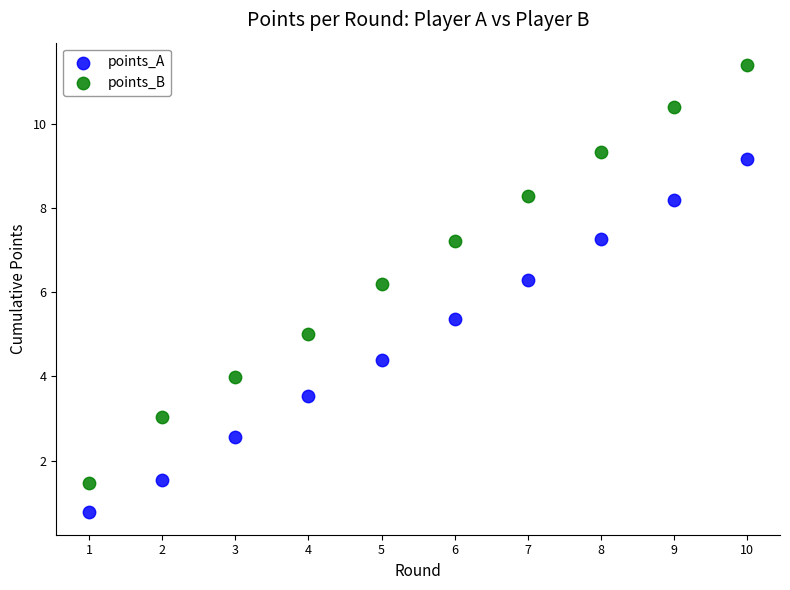

Which series has the widest spread of Y values?

points_B